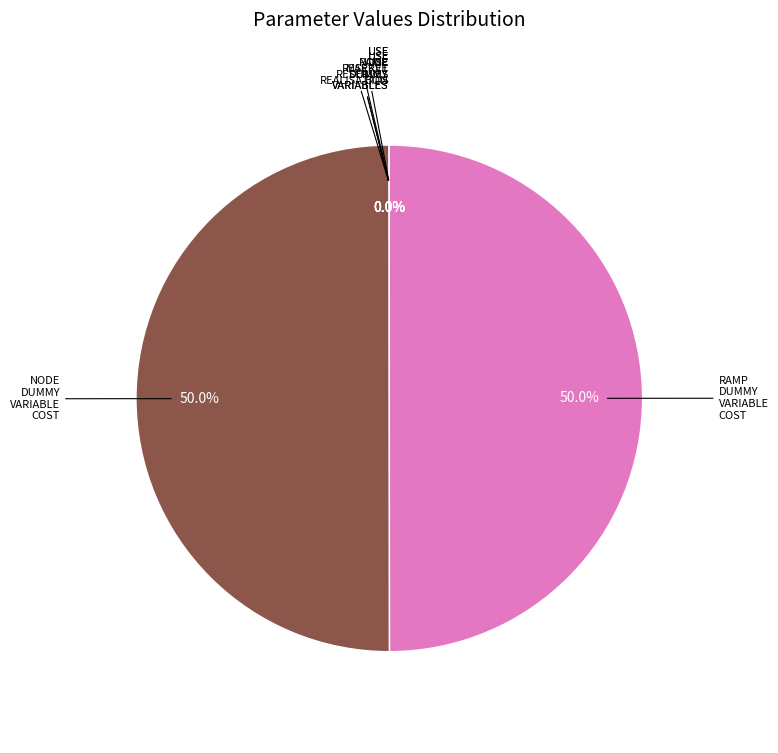

To the nearest percent, what is the difference between the largest and smallest slice percentages?

50%